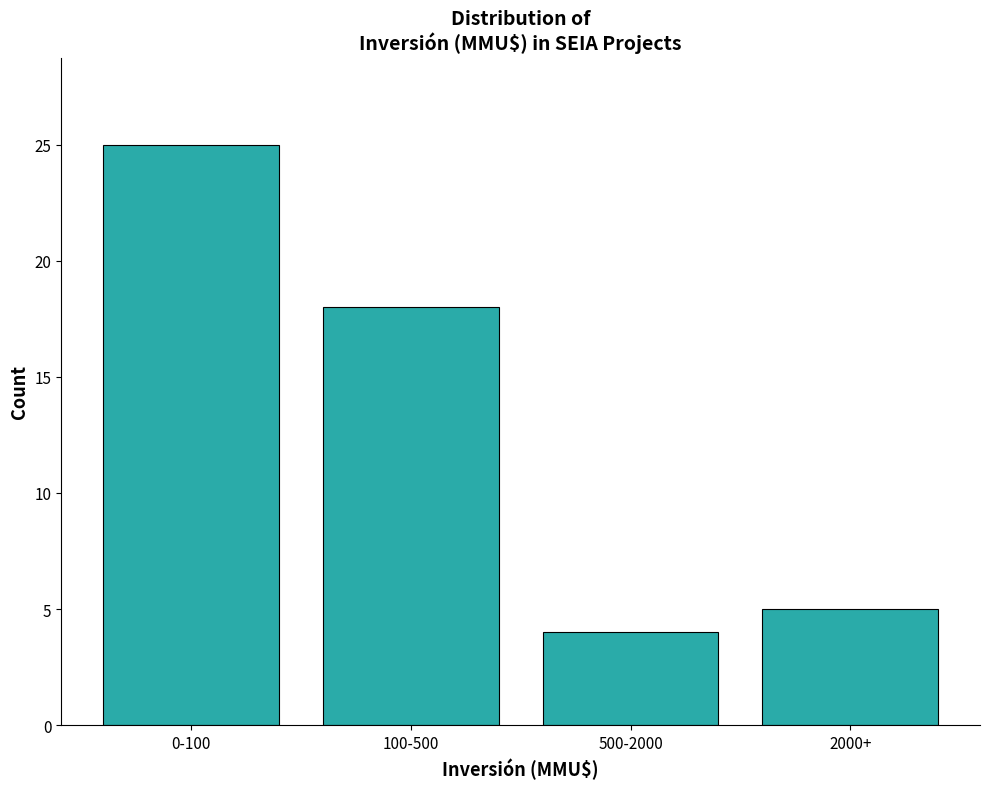

Reading right to left, what are all the values shown in this chart?

2000+=5	500-2000=4	100-500=18	0-100=25